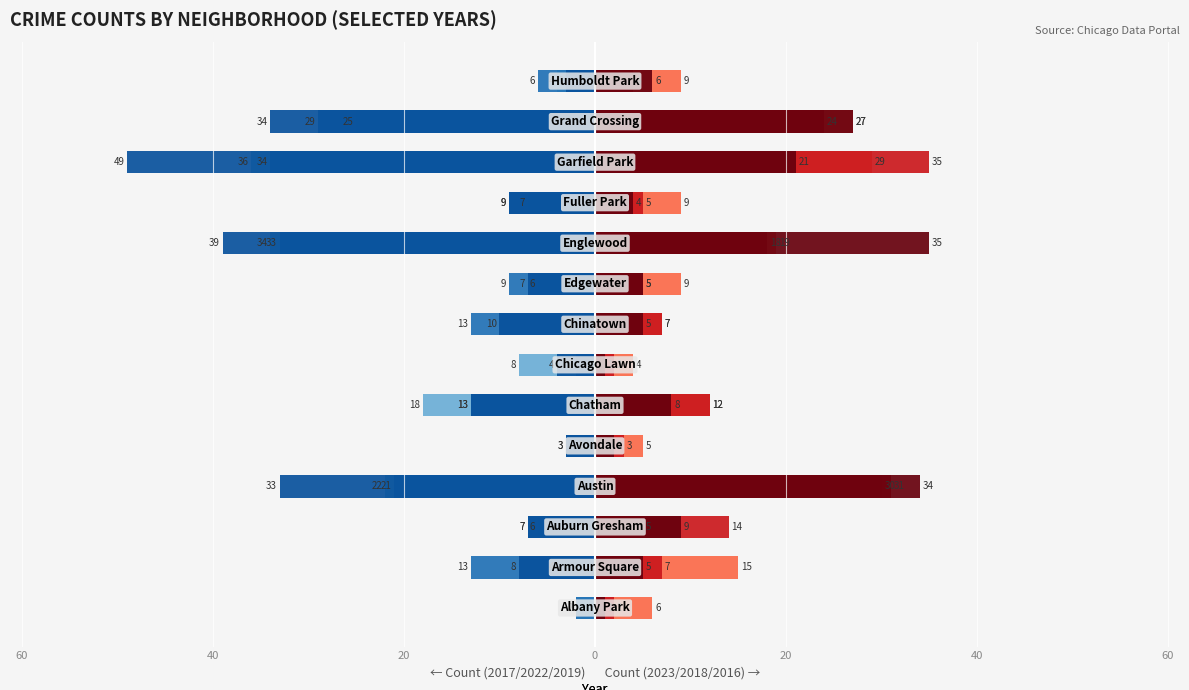

Between Albany Park and Englewood, which series saw the biggest shift?

2019